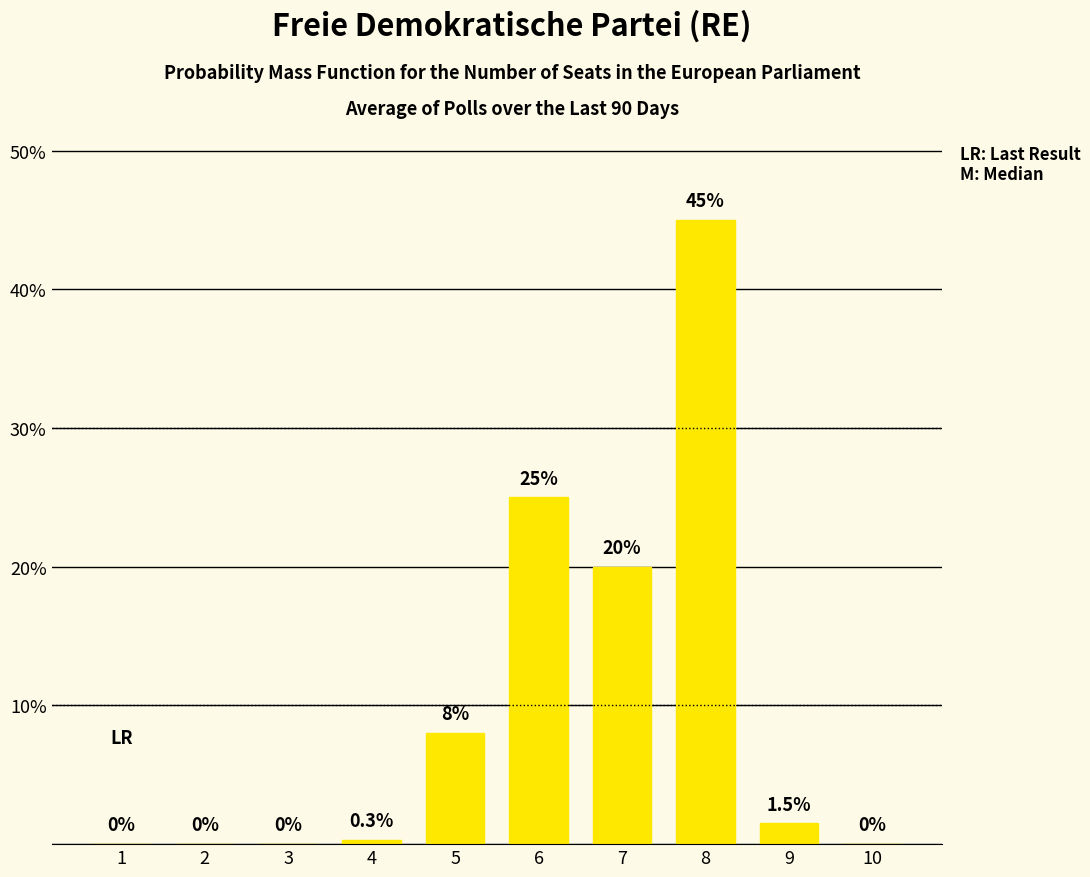

Reading left to right, transcribe all the data shown in this chart.

1=0.0	2=0.0	3=0.0	4=0.3	5=8.0	6=25.0	7=20.0	8=45.0	9=1.5	10=0.0